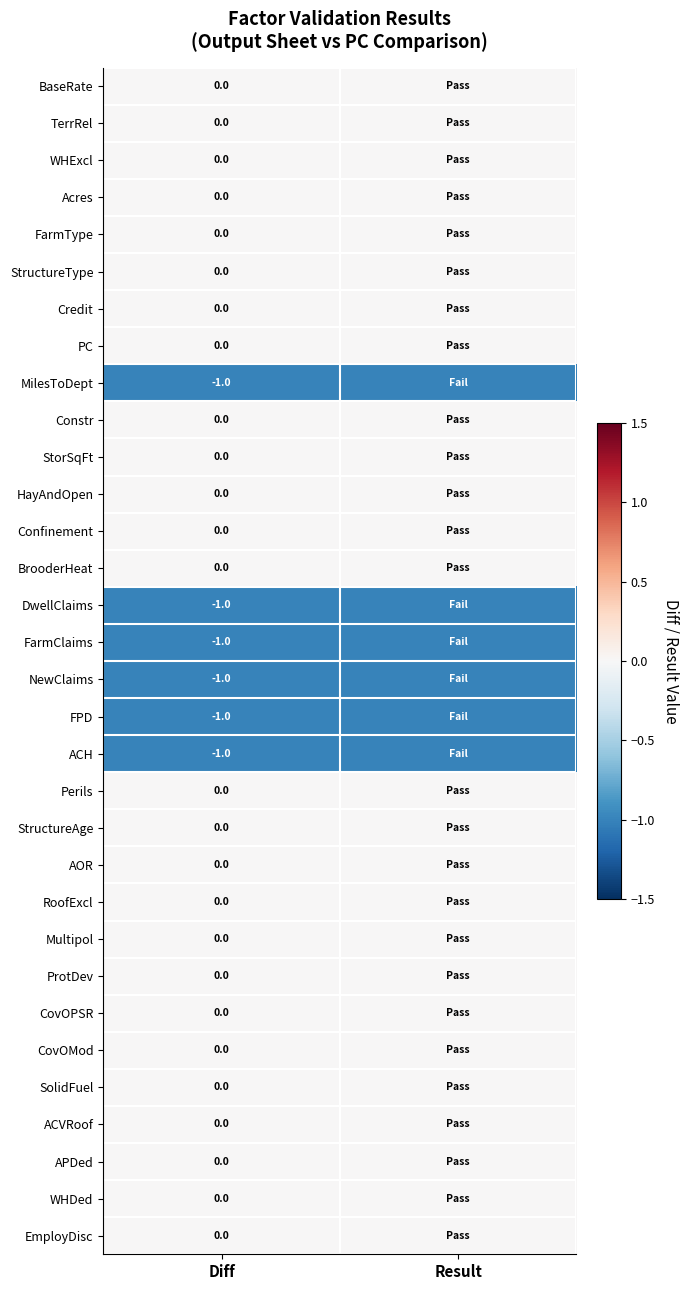

Is it true that ACH equals -2 at Diff?

False